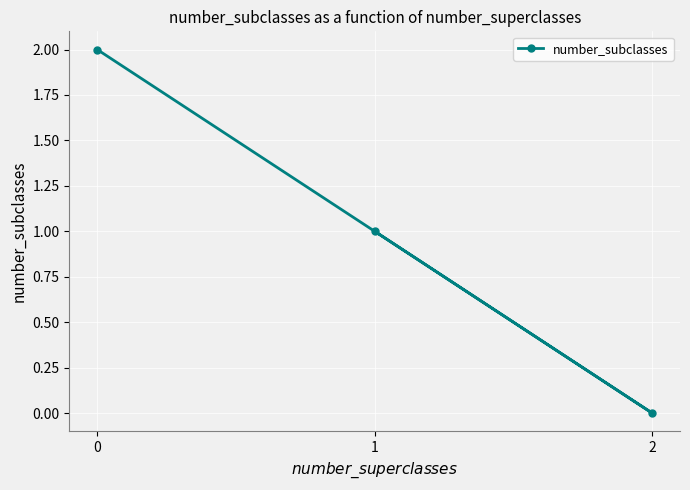

Rank the categories by value from lowest to highest.

2, 1, 0